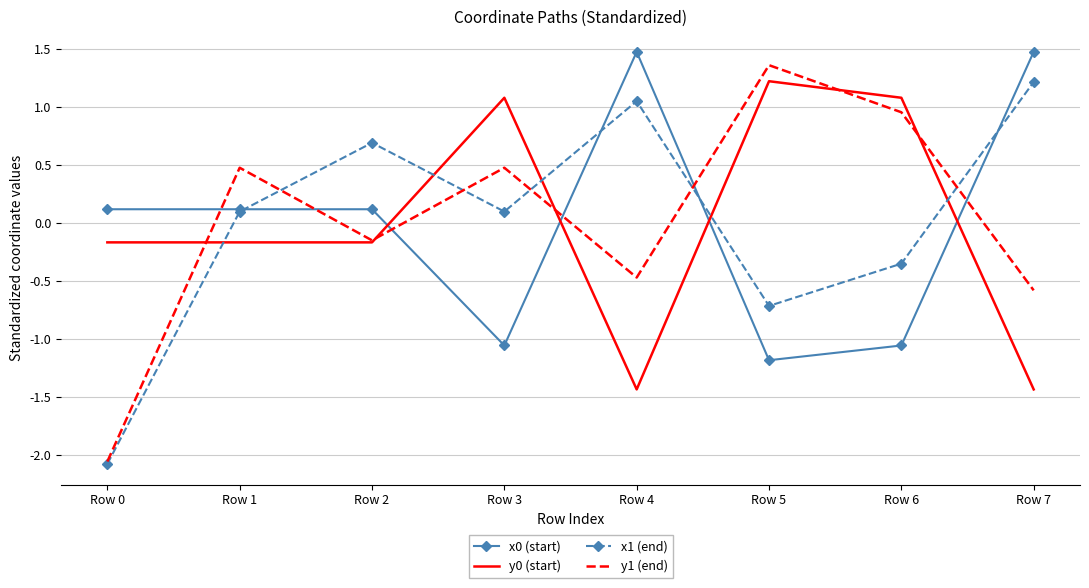

How many categories are shown in the chart?

8